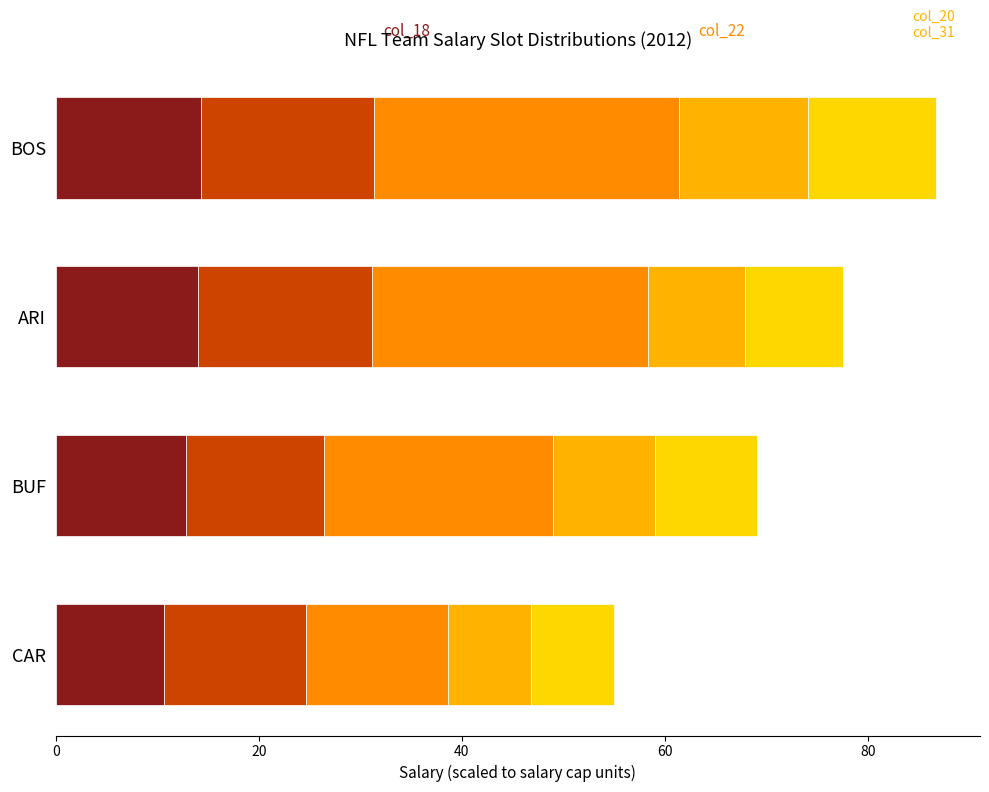

How many data points does each series have?

4